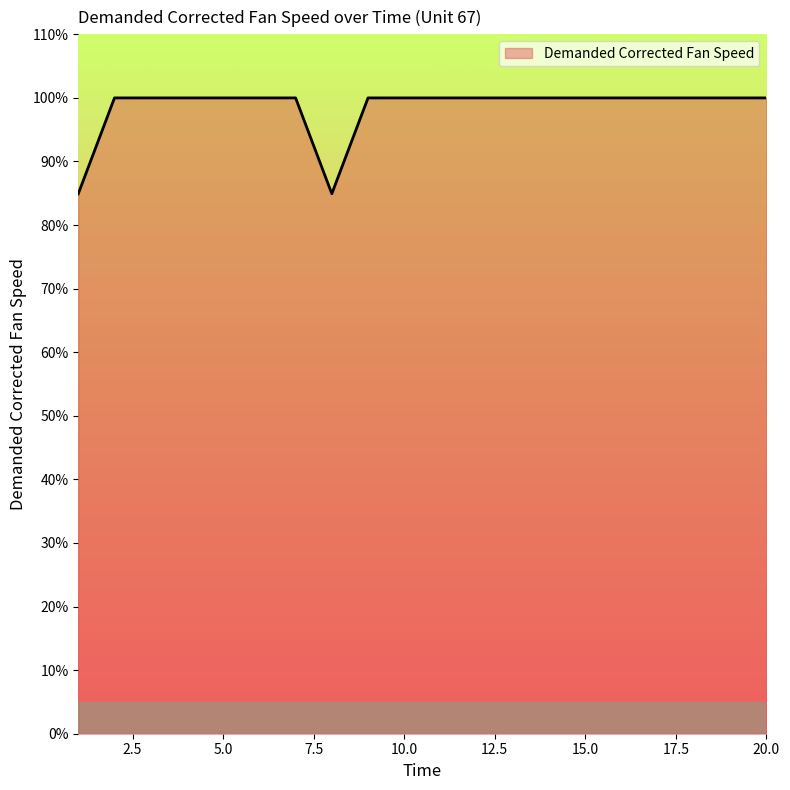

What is the average value?

98.5